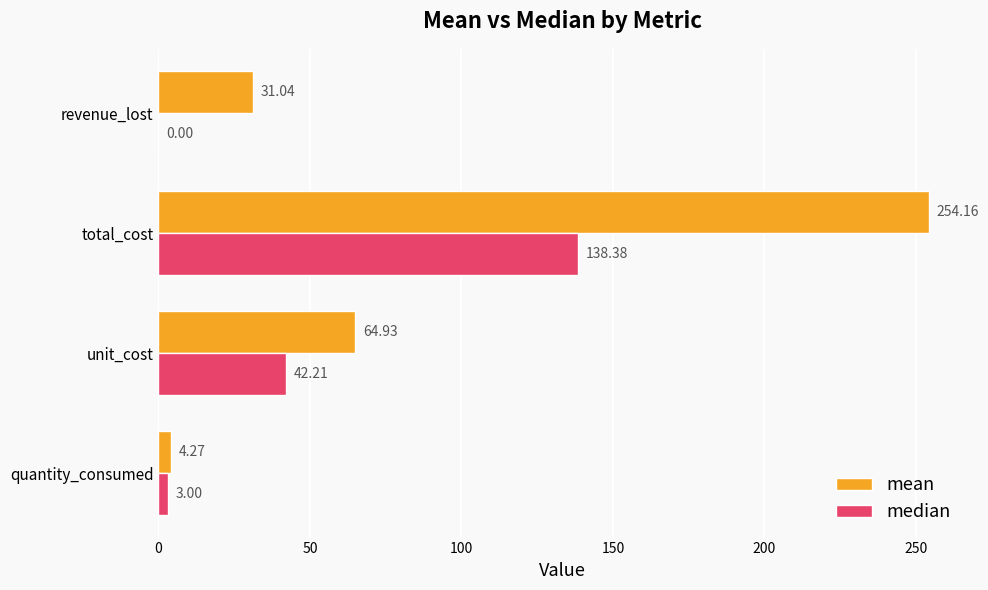

What is the sum of the median values at quantity_consumed and revenue_lost?

3.0